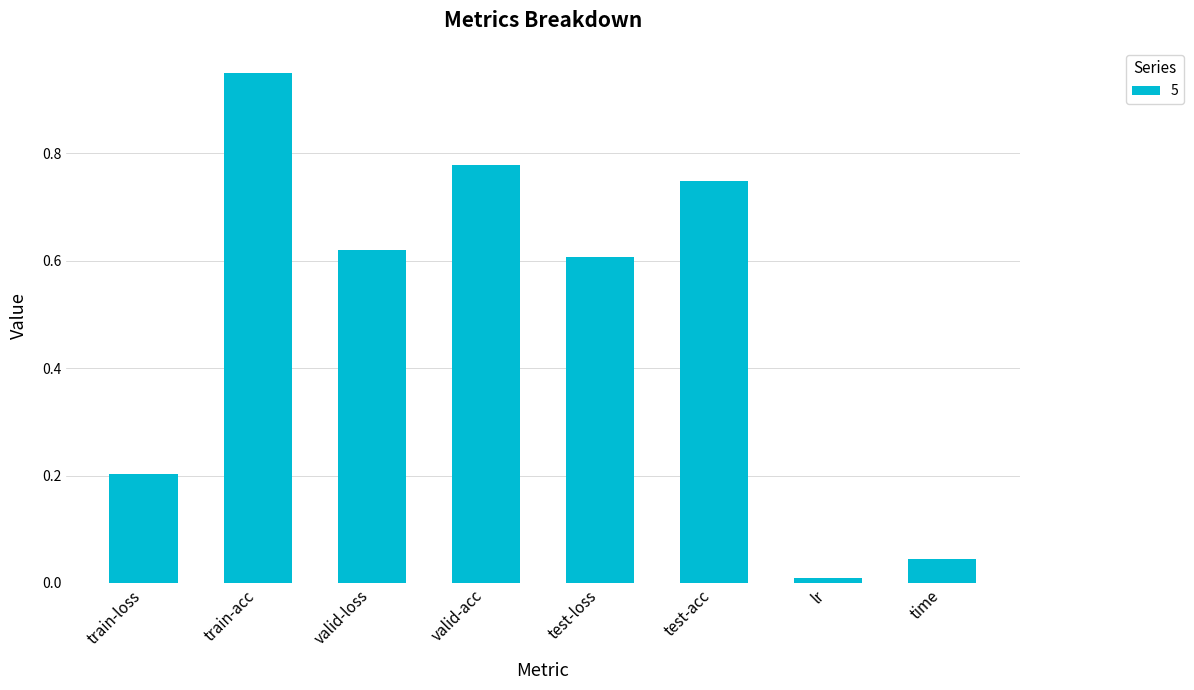

Which category has the highest value across all series?

train-acc